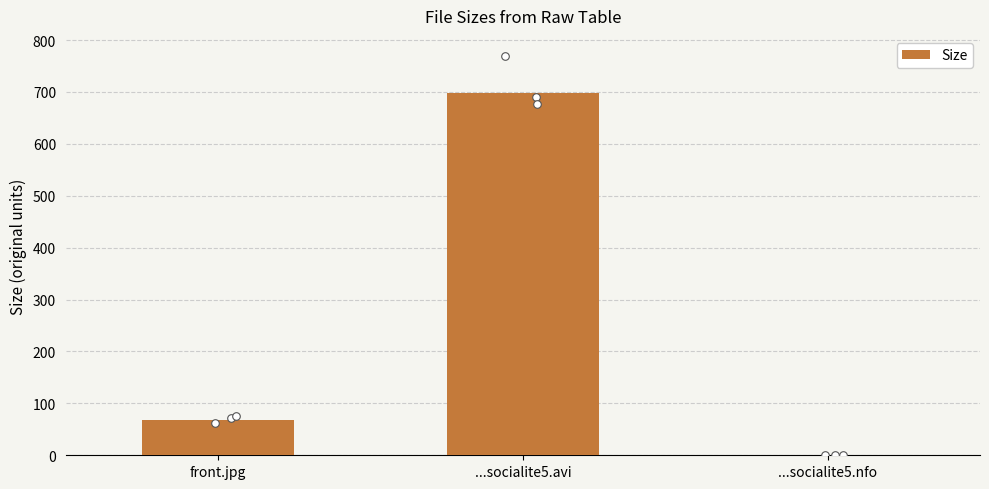

What is the change in value from ...socialite5.avi to ...socialite5.nfo?

-696.8